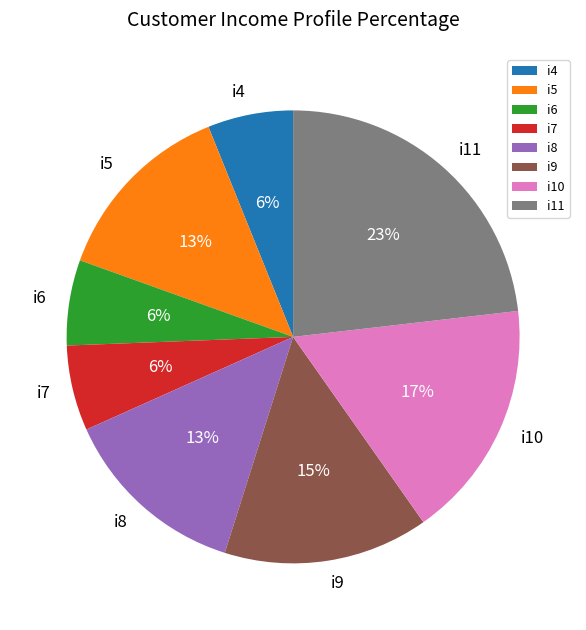

Which category has the biggest portion of the pie?

i11